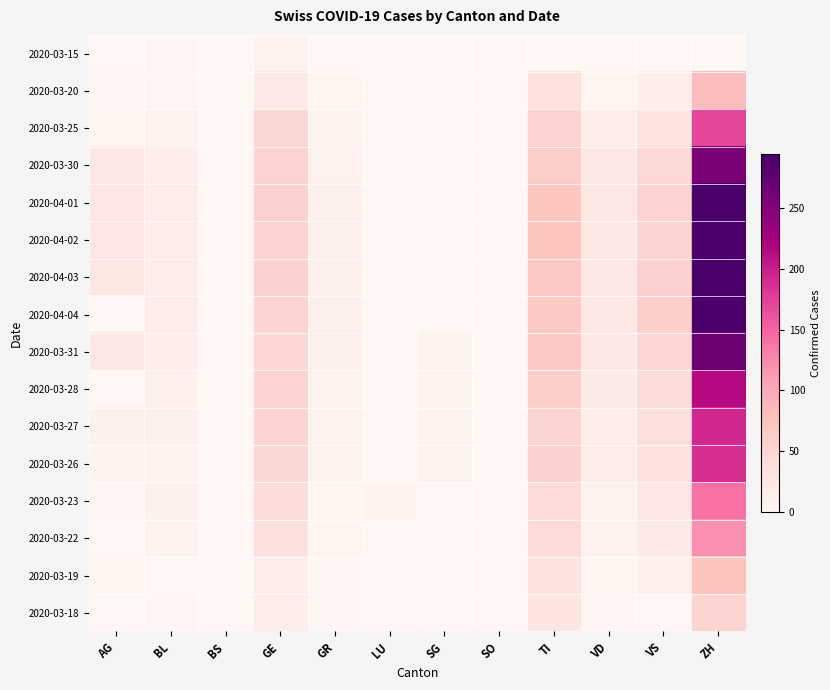

At how many categories does at least one series exceed 236?

1